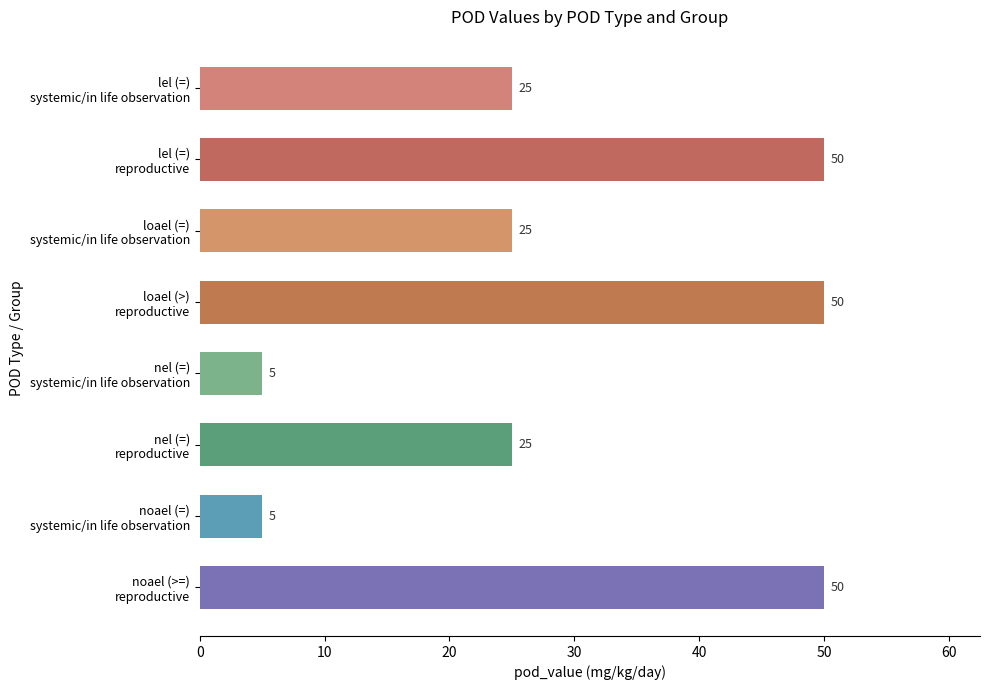

How many values are between 25 and 50?

6